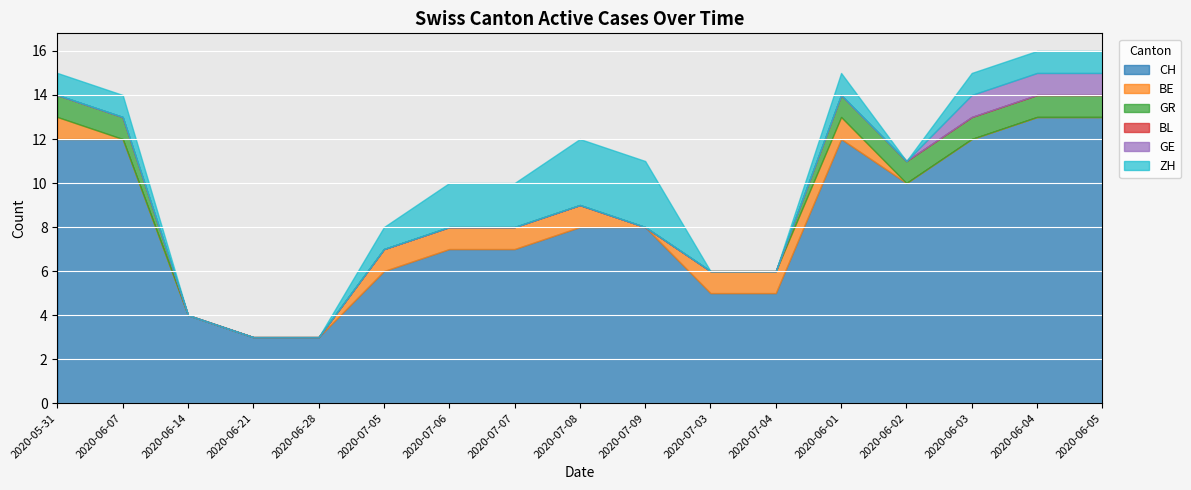

True or false: BL and GR intersect in this chart.

False